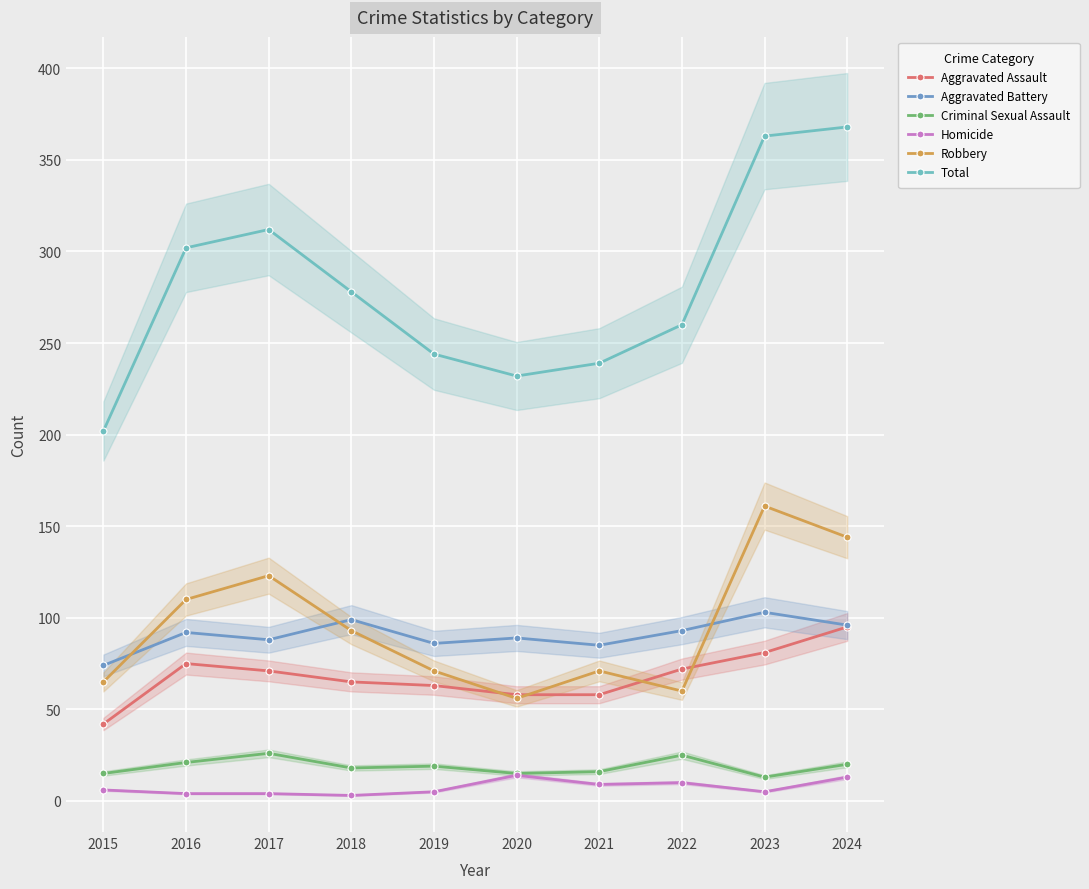

Where is Total nearest to the value 285?

2018